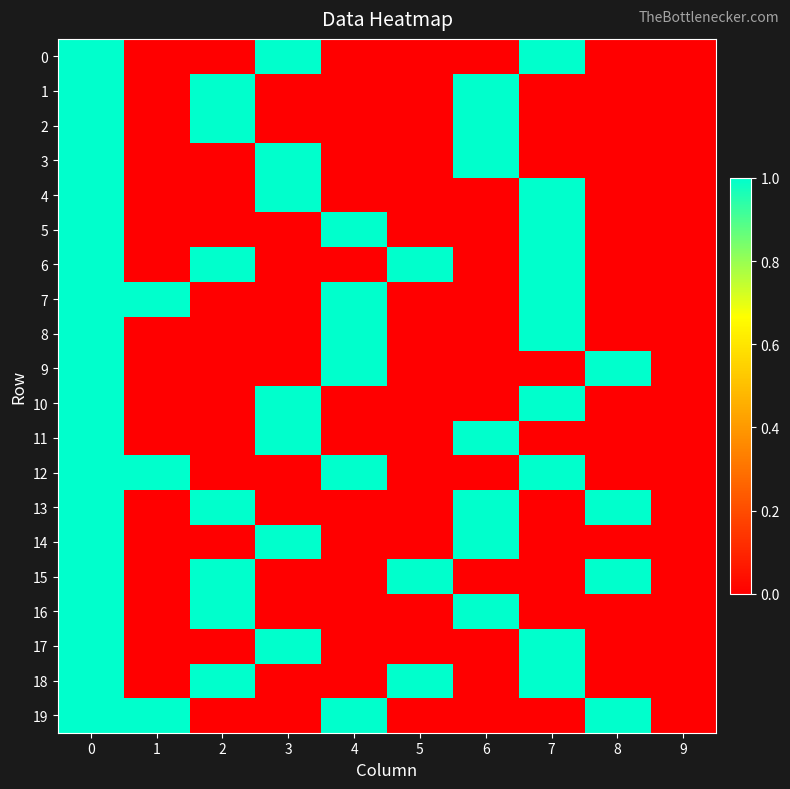

Reading left to right, list all the values displayed in this chart.

0: 0=1	1=0	2=0	3=1	4=0	5=0	6=0	7=1	8=0	9=0
1: 0=1	1=0	2=1	3=0	4=0	5=0	6=1	7=0	8=0	9=0
2: 0=1	1=0	2=1	3=0	4=0	5=0	6=1	7=0	8=0	9=0
3: 0=1	1=0	2=0	3=1	4=0	5=0	6=1	7=0	8=0	9=0
4: 0=1	1=0	2=0	3=1	4=0	5=0	6=0	7=1	8=0	9=0
5: 0=1	1=0	2=0	3=0	4=1	5=0	6=0	7=1	8=0	9=0
6: 0=1	1=0	2=1	3=0	4=0	5=1	6=0	7=1	8=0	9=0
7: 0=1	1=1	2=0	3=0	4=1	5=0	6=0	7=1	8=0	9=0
8: 0=1	1=0	2=0	3=0	4=1	5=0	6=0	7=1	8=0	9=0
9: 0=1	1=0	2=0	3=0	4=1	5=0	6=0	7=0	8=1	9=0
10: 0=1	1=0	2=0	3=1	4=0	5=0	6=0	7=1	8=0	9=0
11: 0=1	1=0	2=0	3=1	4=0	5=0	6=1	7=0	8=0	9=0
12: 0=1	1=1	2=0	3=0	4=1	5=0	6=0	7=1	8=0	9=0
13: 0=1	1=0	2=1	3=0	4=0	5=0	6=1	7=0	8=1	9=0
14: 0=1	1=0	2=0	3=1	4=0	5=0	6=1	7=0	8=0	9=0
15: 0=1	1=0	2=1	3=0	4=0	5=1	6=0	7=0	8=1	9=0
16: 0=1	1=0	2=1	3=0	4=0	5=0	6=1	7=0	8=0	9=0
17: 0=1	1=0	2=0	3=1	4=0	5=0	6=0	7=1	8=0	9=0
18: 0=1	1=0	2=1	3=0	4=0	5=1	6=0	7=1	8=0	9=0
19: 0=1	1=1	2=0	3=0	4=1	5=0	6=0	7=0	8=1	9=0